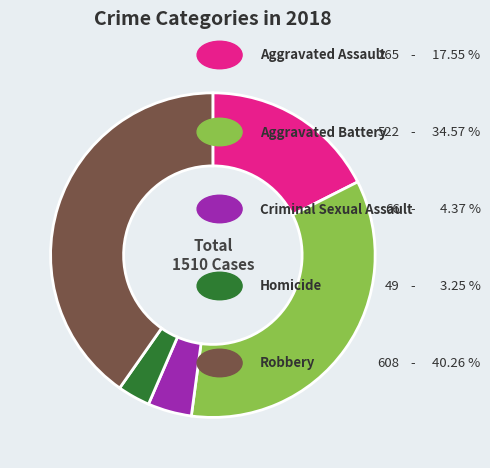

Does any single category account for the majority?

No